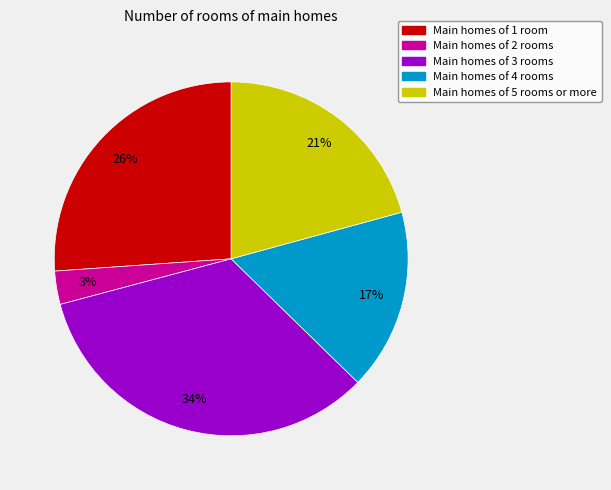

How many segments does this pie chart have?

5